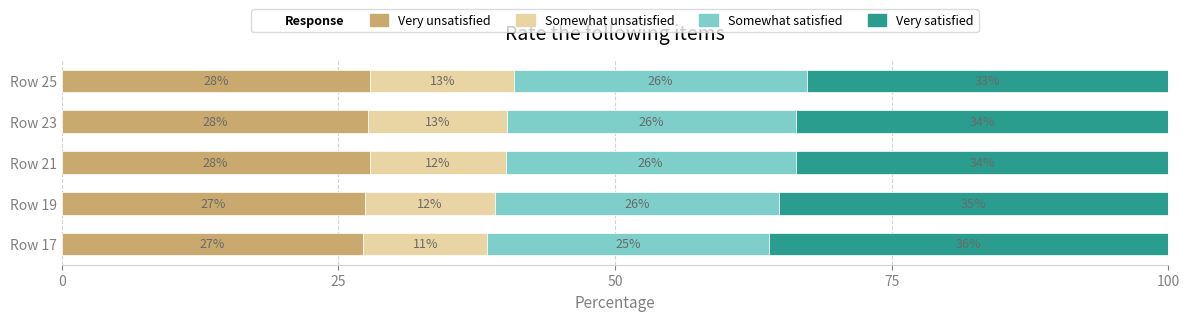

What is the total value across all series at Row 25?

100.0